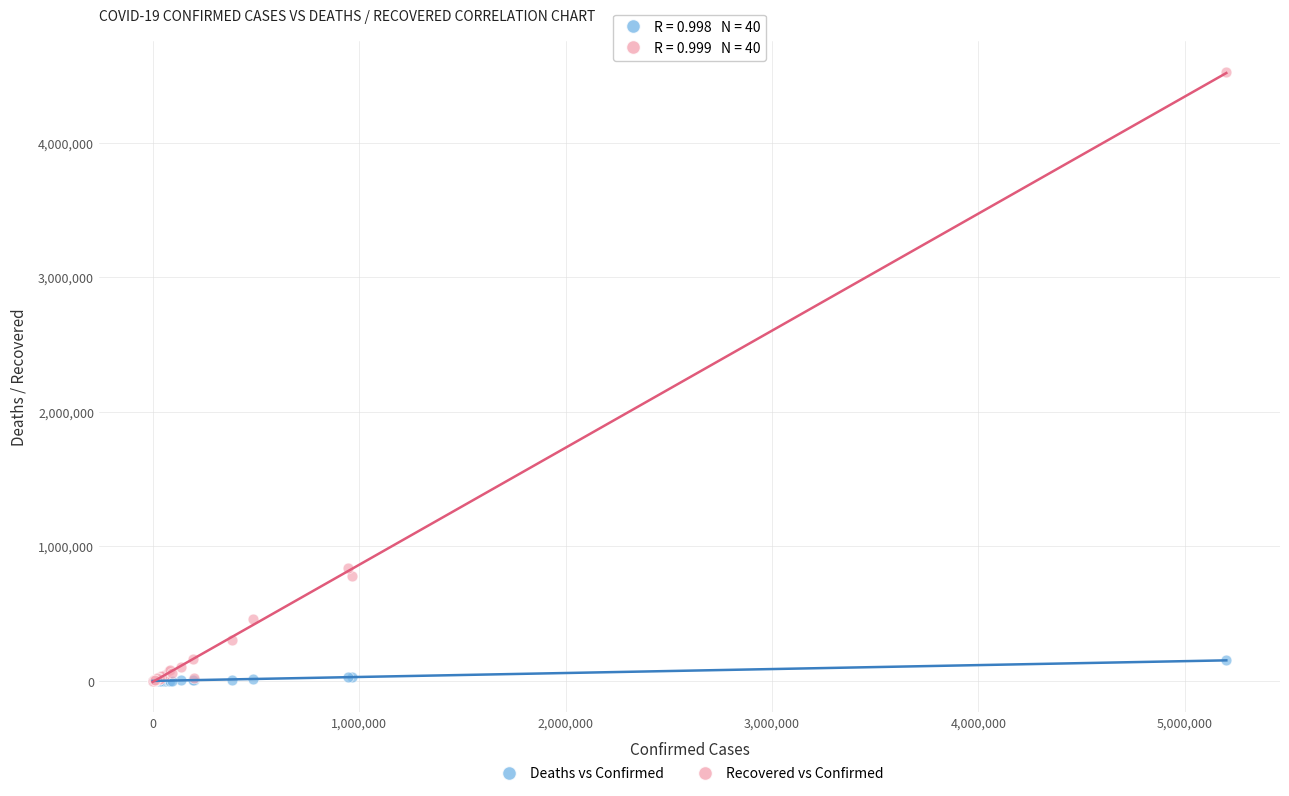

In the Recovered vs Confirmed series, what Y value is closest to 2263246?

837001